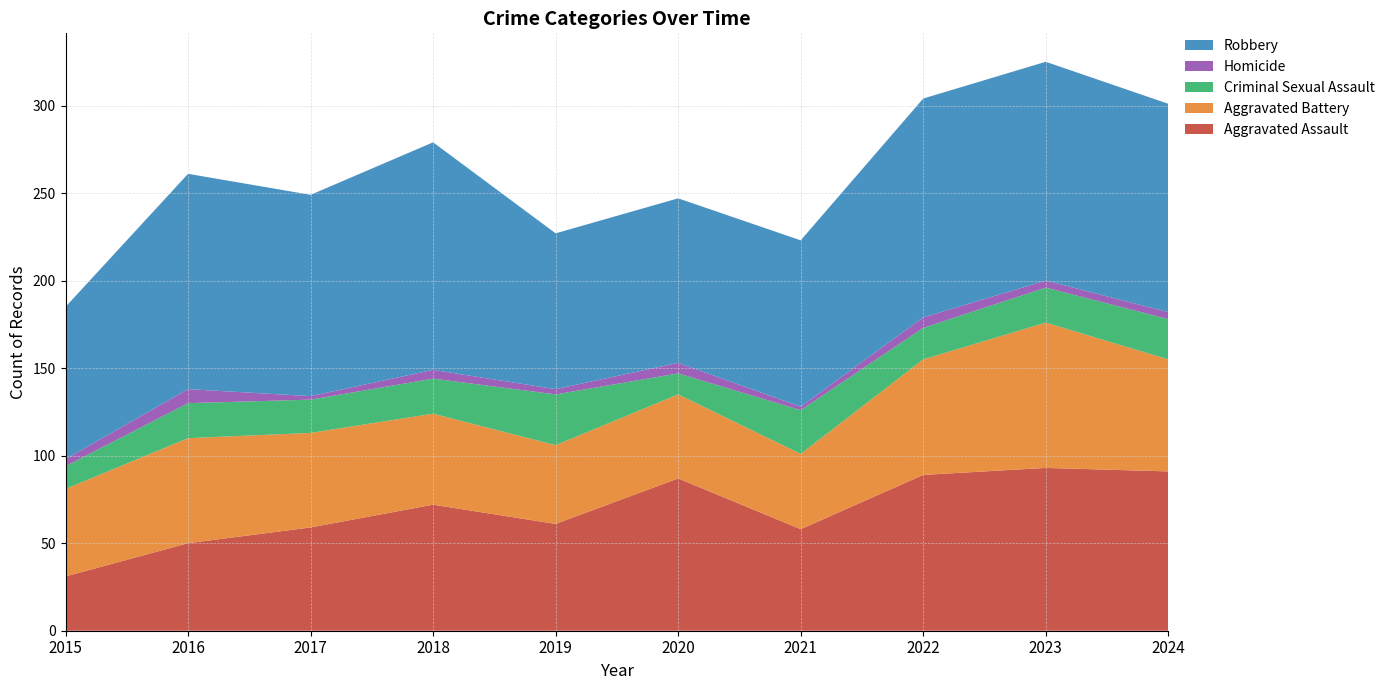

Reading left to right, what are all the values shown in this chart?

Aggravated Assault: 2015=31	2016=50	2017=59	2018=72	2019=61	2020=87	2021=58	2022=89	2023=93	2024=91
Aggravated Battery: 2015=50	2016=60	2017=54	2018=52	2019=45	2020=48	2021=43	2022=66	2023=83	2024=64
Criminal Sexual Assault: 2015=13	2016=20	2017=19	2018=20	2019=29	2020=12	2021=25	2022=18	2023=20	2024=23
Homicide: 2015=4	2016=8	2017=2	2018=5	2019=3	2020=6	2021=2	2022=6	2023=4	2024=4
Robbery: 2015=87	2016=123	2017=115	2018=130	2019=89	2020=94	2021=95	2022=125	2023=125	2024=119